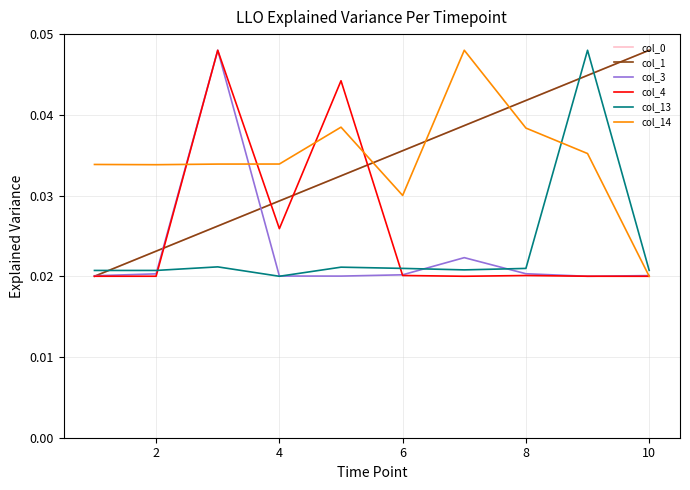

Count the col_1 values in the range 0 to 1.

10